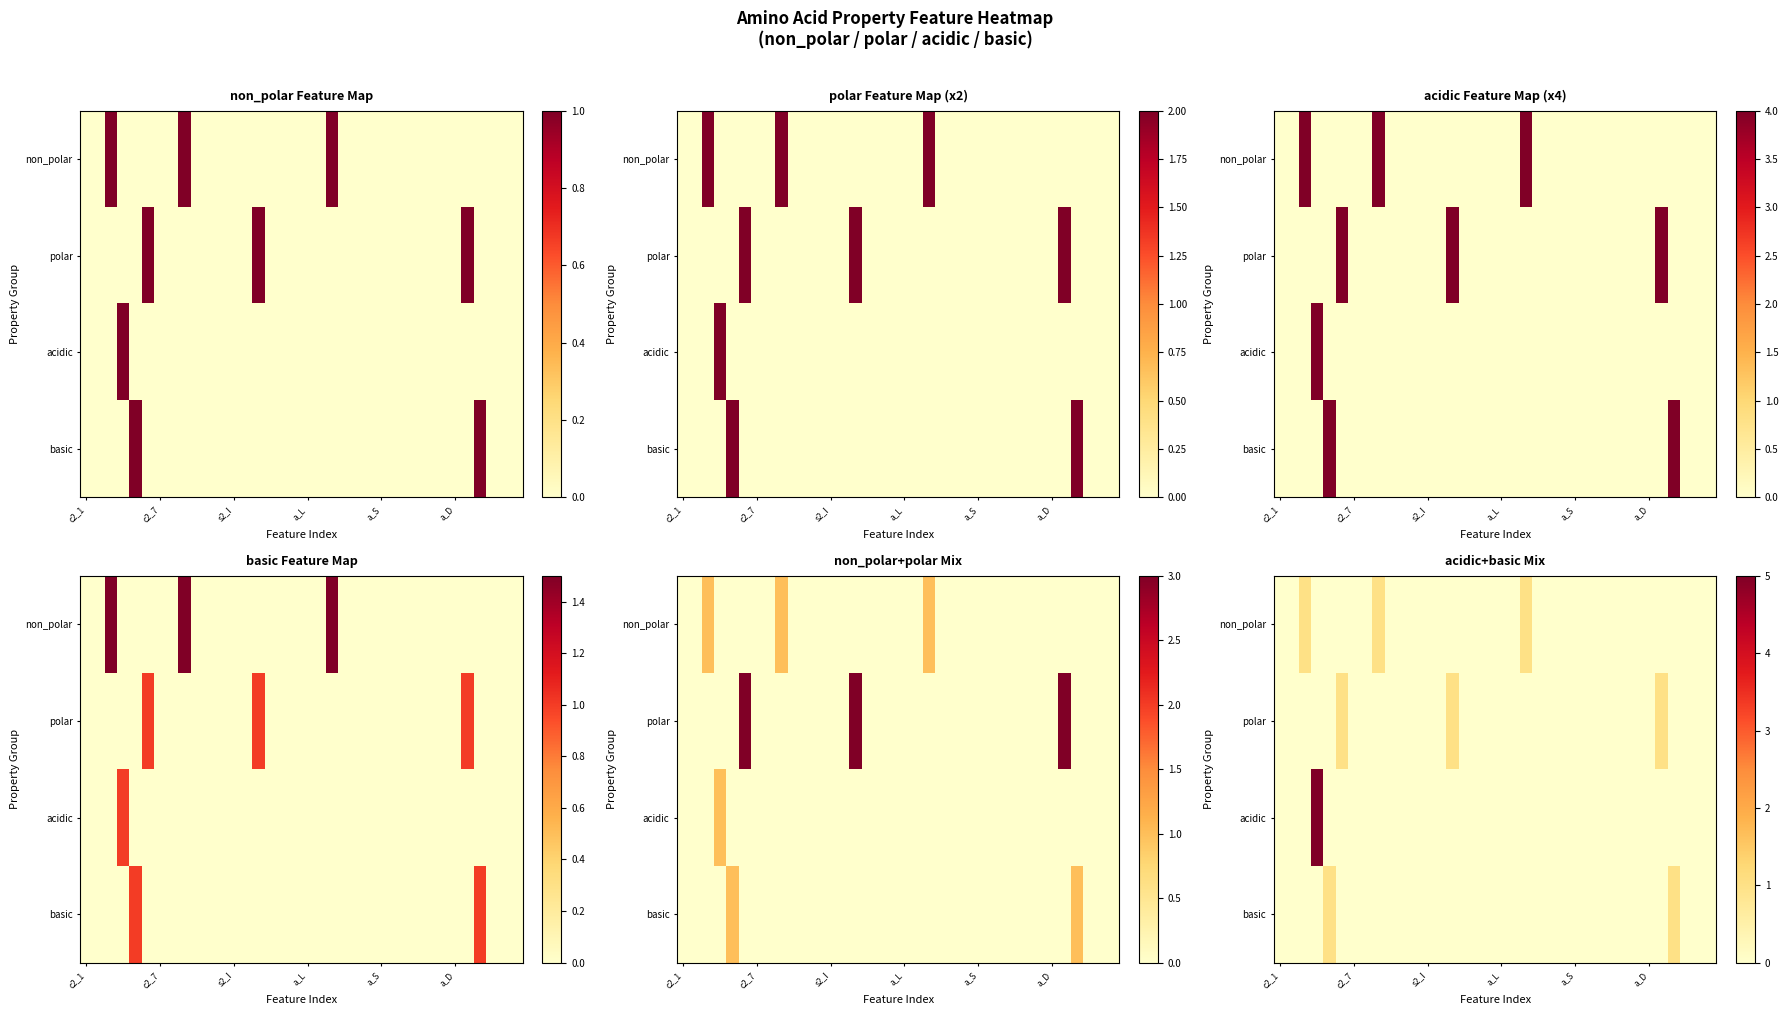

At which label does non_polar reach its minimum?

c2_1